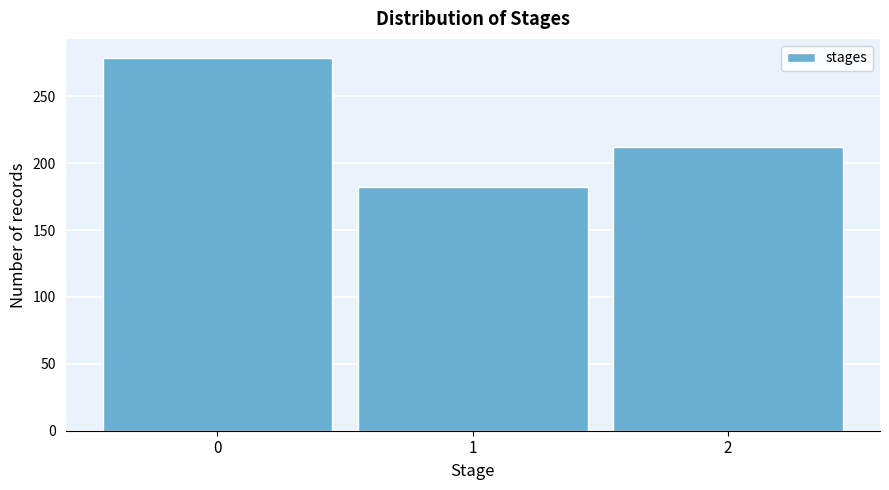

Reading left to right, list all the values displayed in this chart.

0=279	1=182	2=212